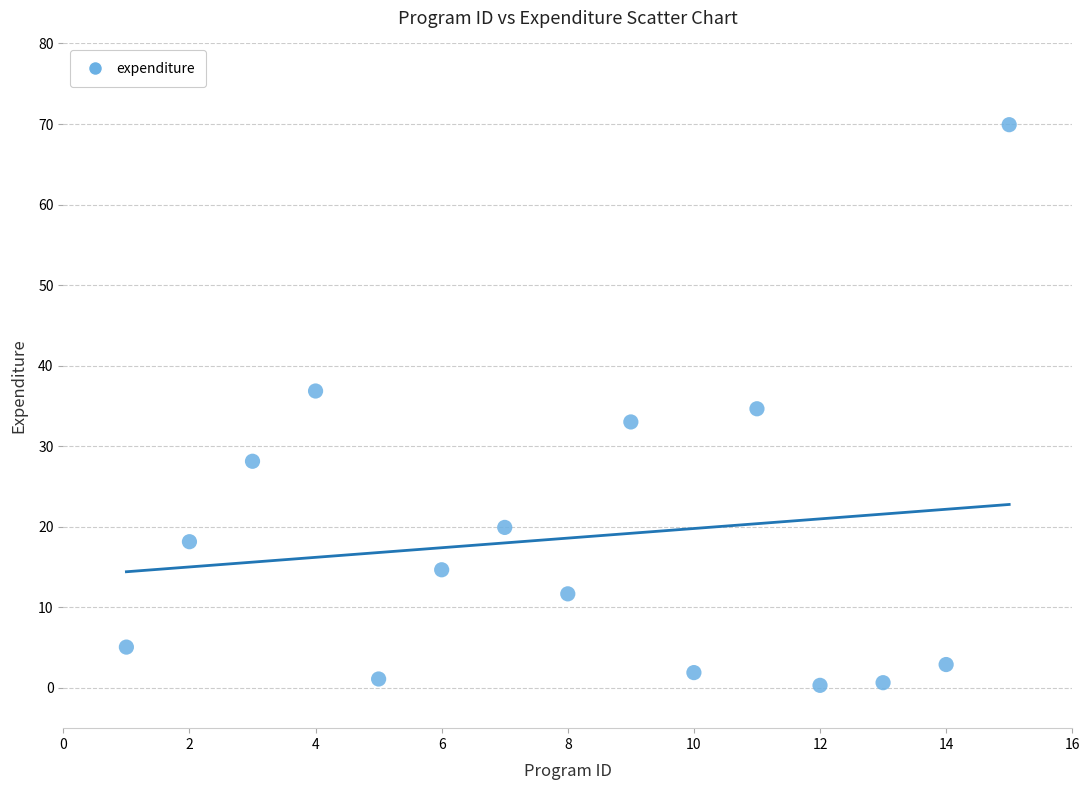

What is the range of X values (max minus min)?

14.0